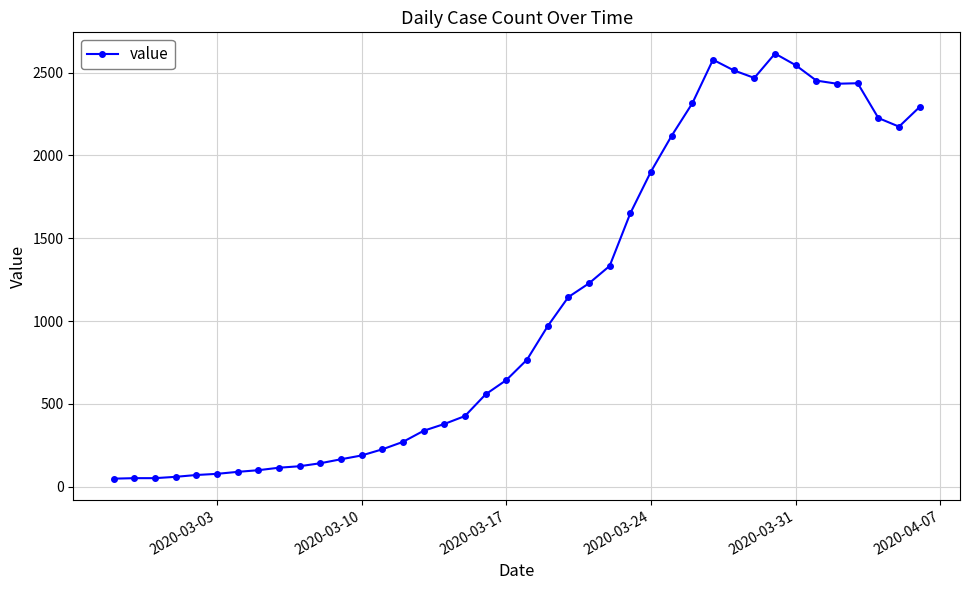

What is the sum of all values?

44295